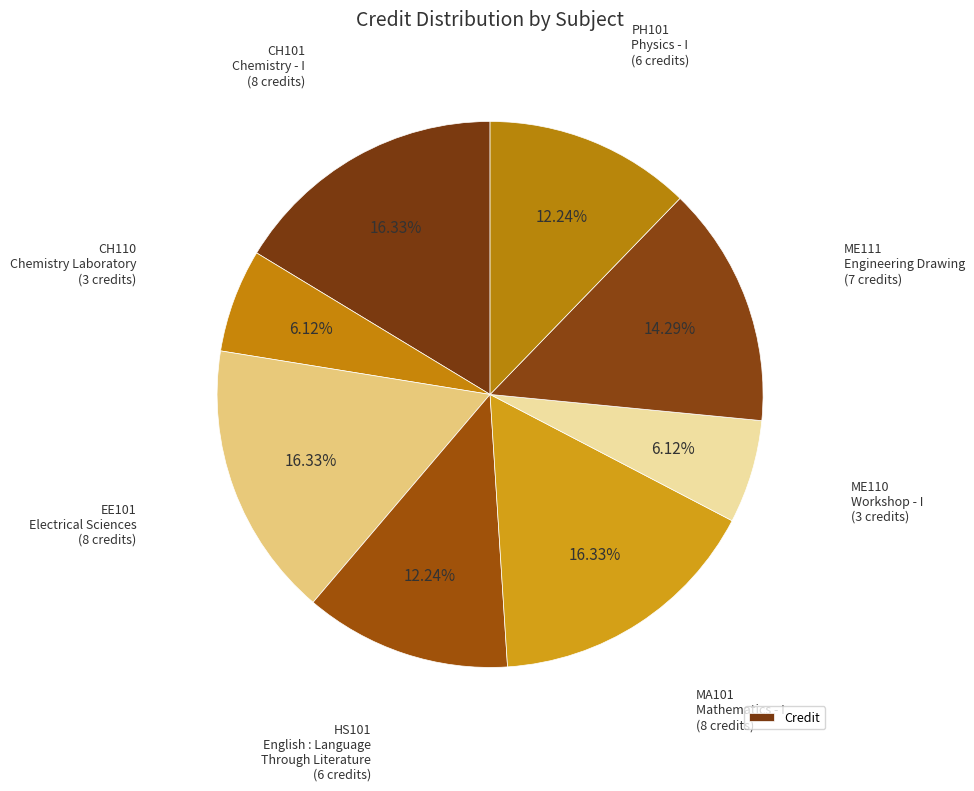

How many segments does this pie chart have?

8